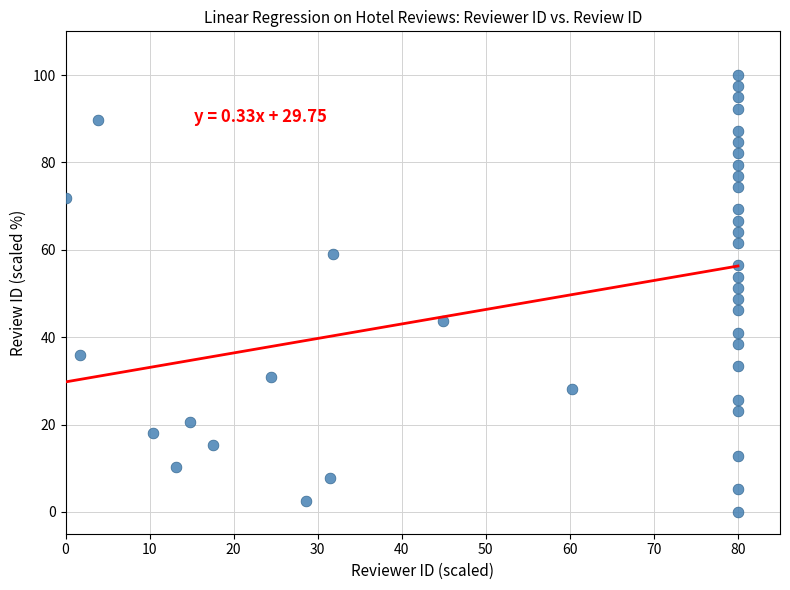

How many data points are displayed?

40